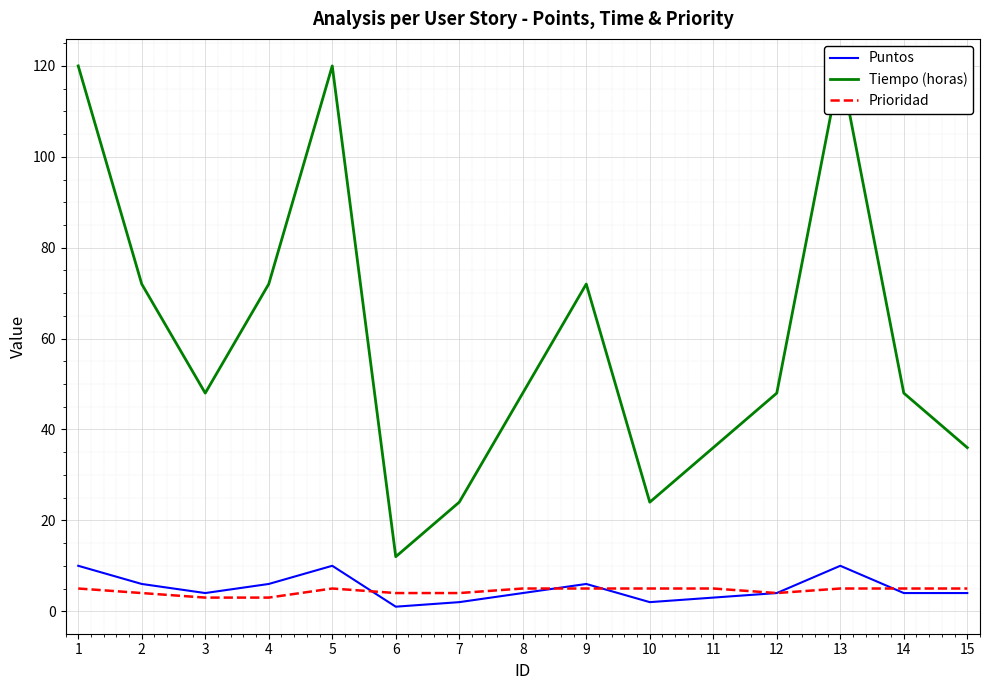

Rank the categories by Puntos value from highest to lowest.

1, 5, 13, 2, 4, 9, 3, 8, 12, 14, 15, 11, 7, 10, 6